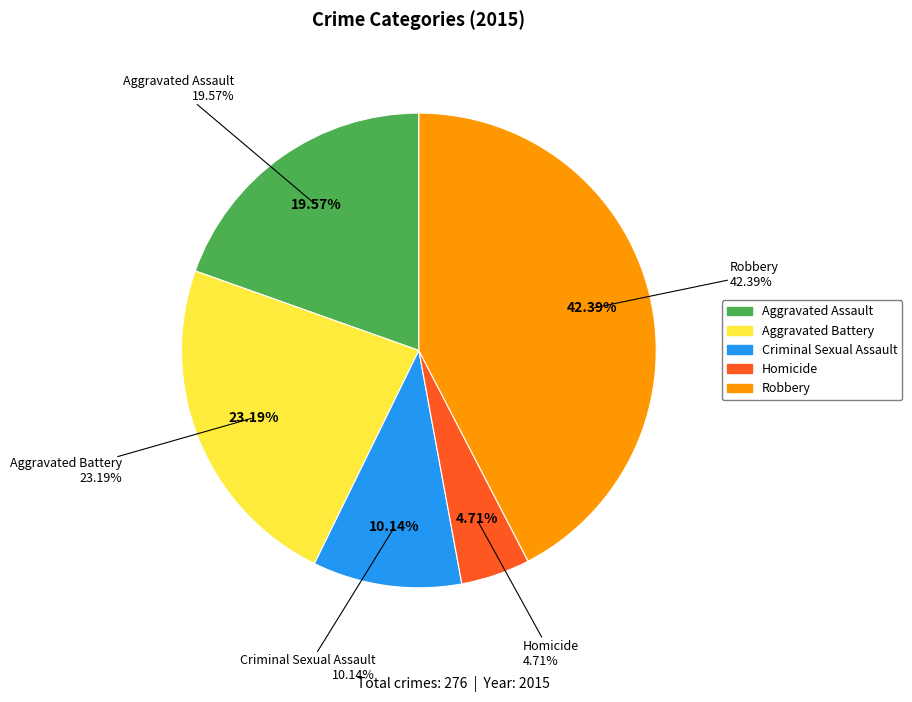

To the nearest percent, what percentage of the pie is Aggravated Assault?

20%